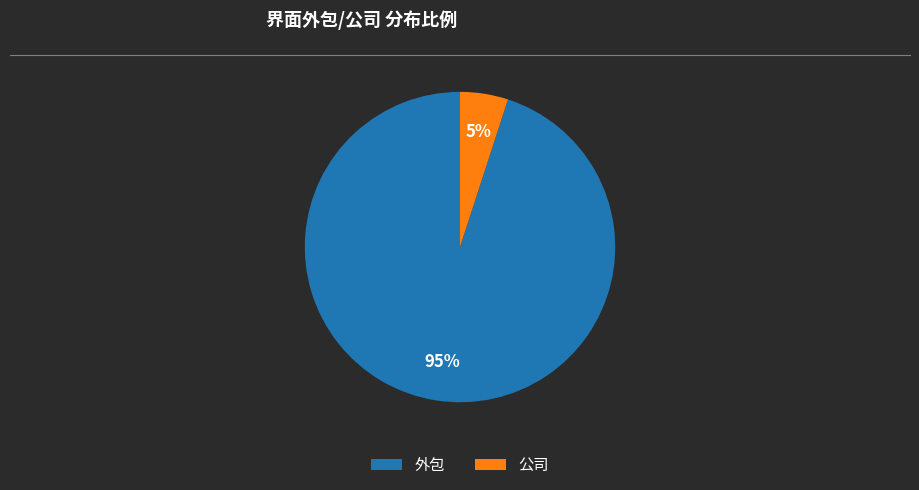

Which slice is the largest?

外包